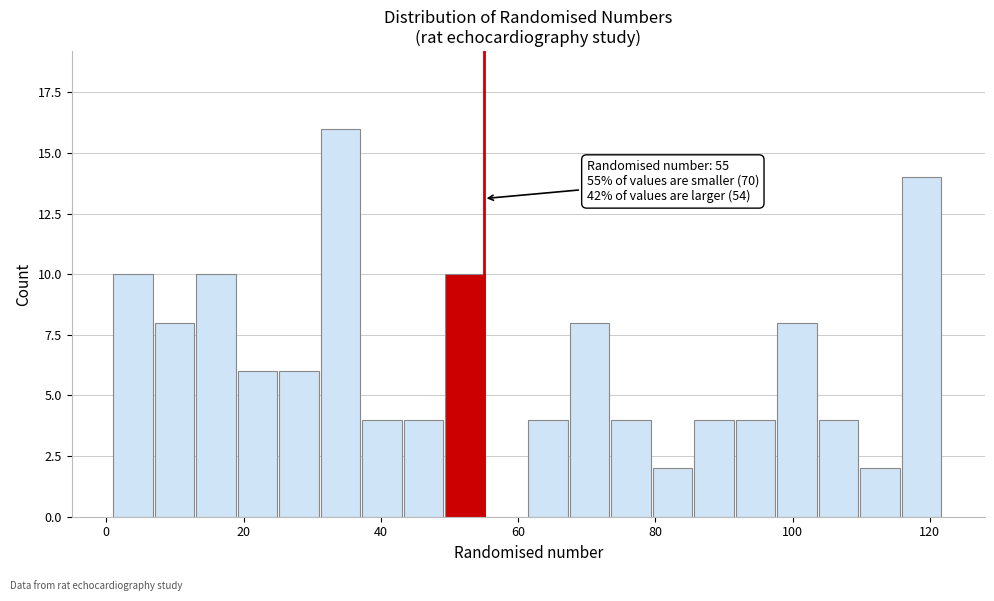

Around what value on the x-axis is the tallest bar? Give the approximate position of its centre, as read against the axis.

34